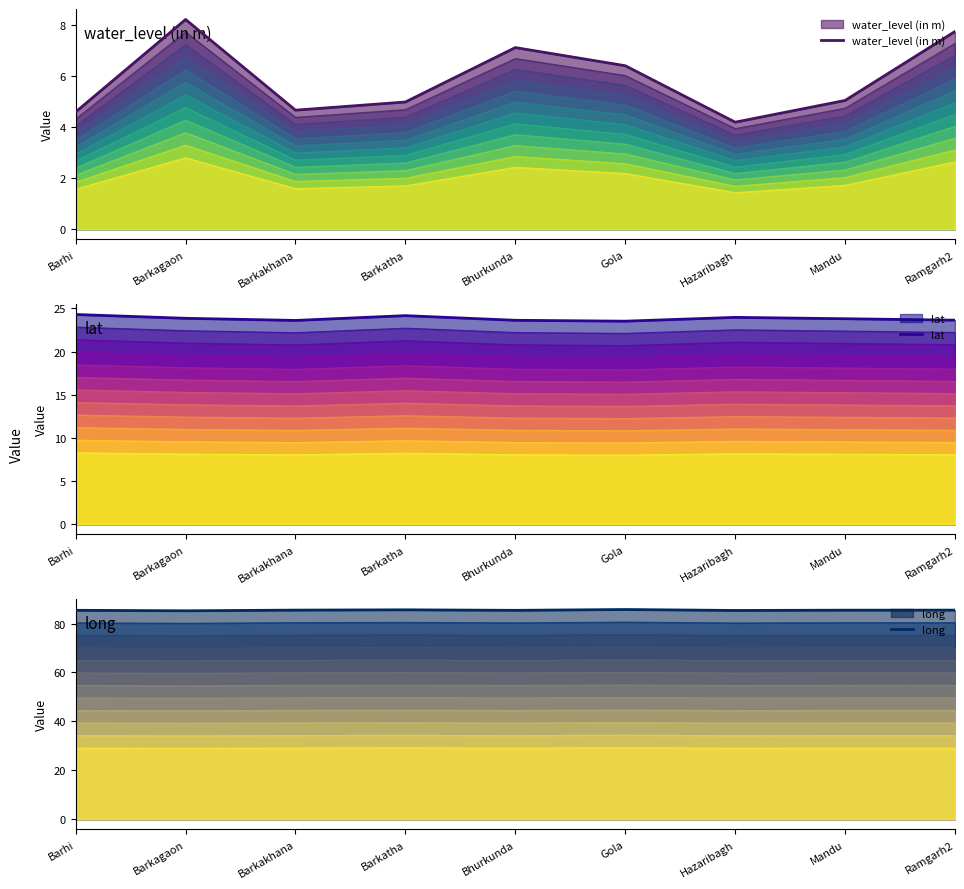

True or false: long has more than 0 interior local peaks.

True